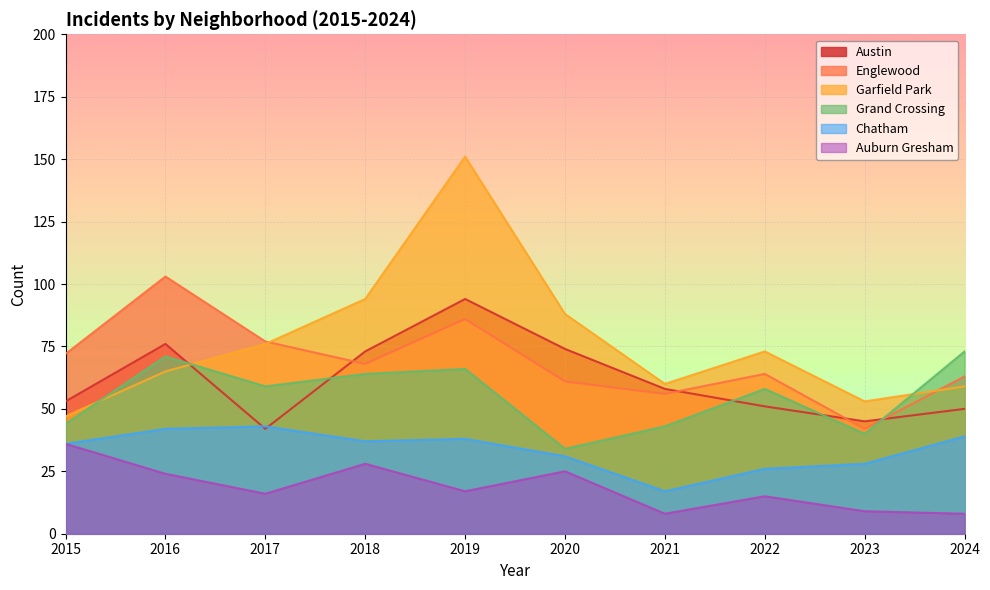

List the labels in order of Grand Crossing value, smallest first.

2020, 2023, 2021, 2015, 2022, 2017, 2018, 2019, 2016, 2024